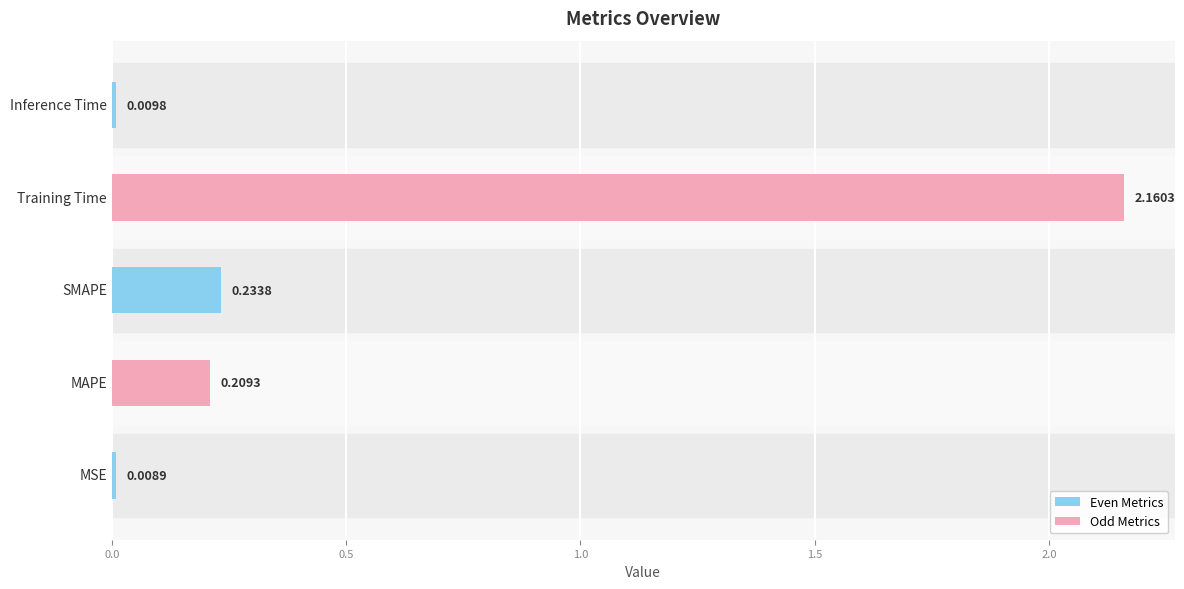

List the labels in order of value, largest first.

Training Time, SMAPE, MAPE, Inference Time, MSE